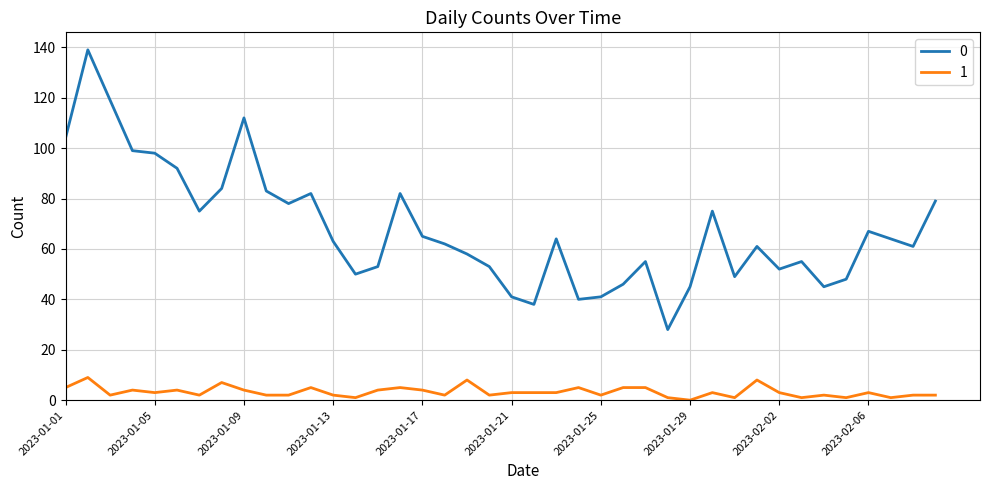

Rank the series by their average value, from lowest to highest.

1, 0